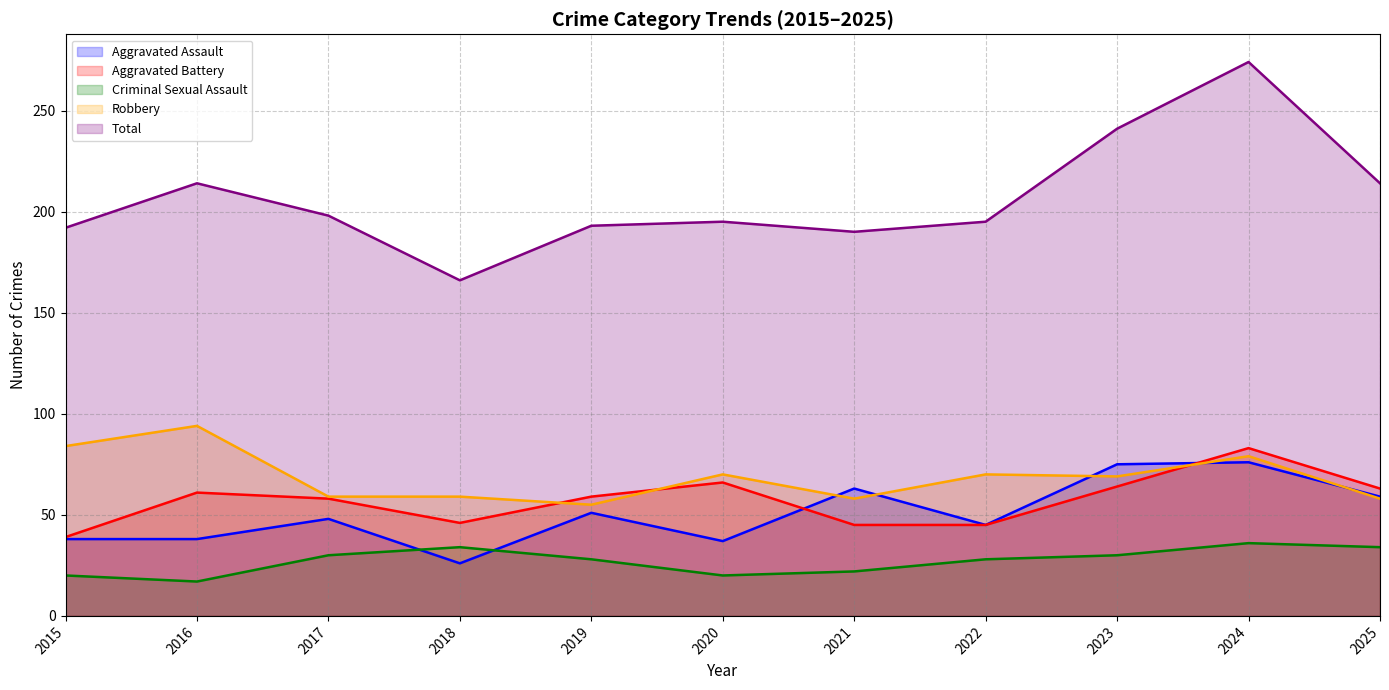

At which label does Aggravated Assault first exceed 48?

2019